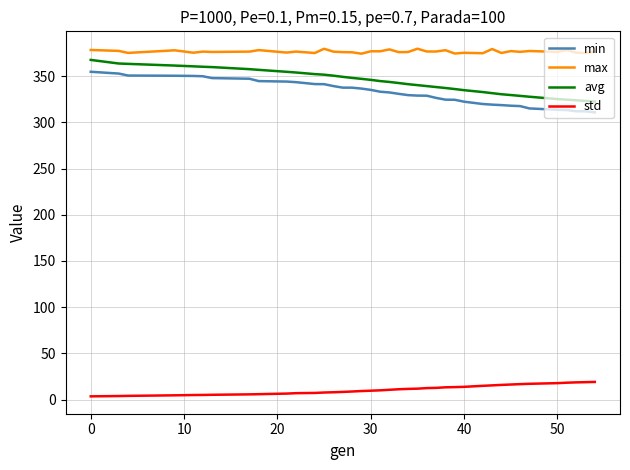

What is the greatest value displayed?

379.8